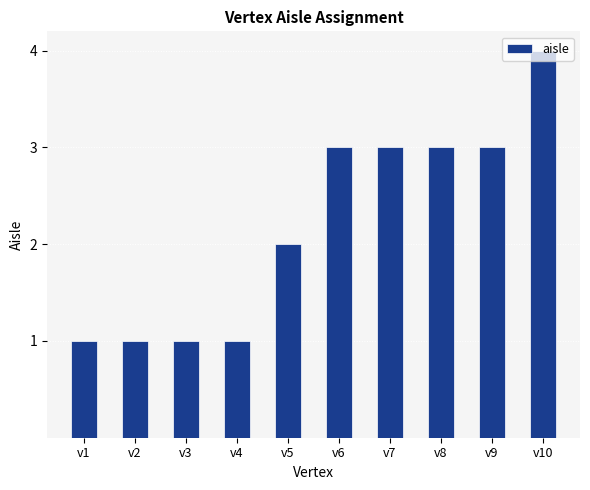

Reading left to right, extract all data points from this chart.

1	1	1	1	2	3	3	3	3	4